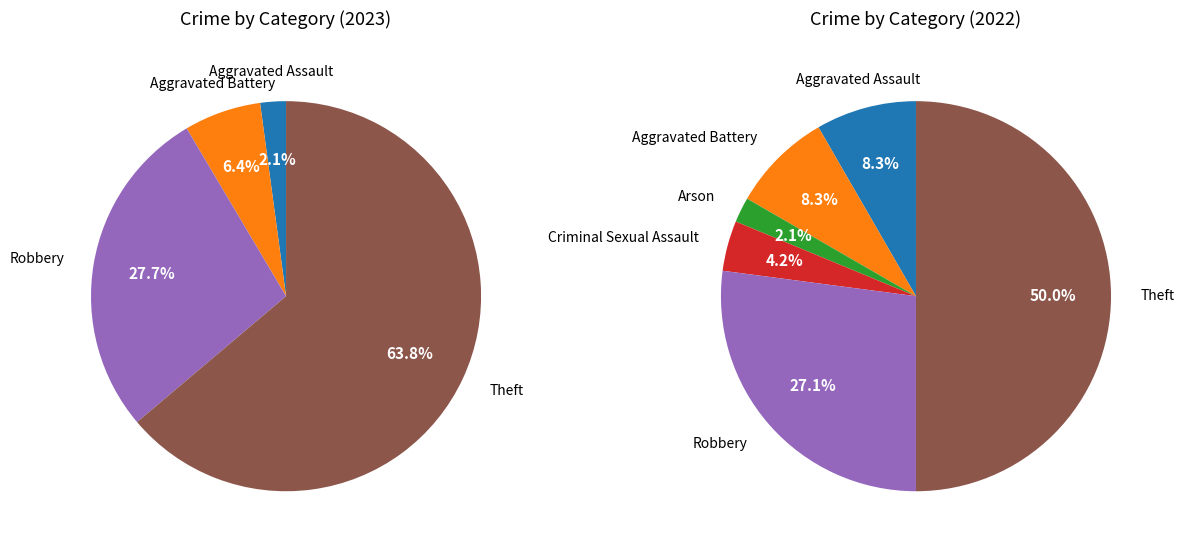

How many segments does this pie chart have?

6